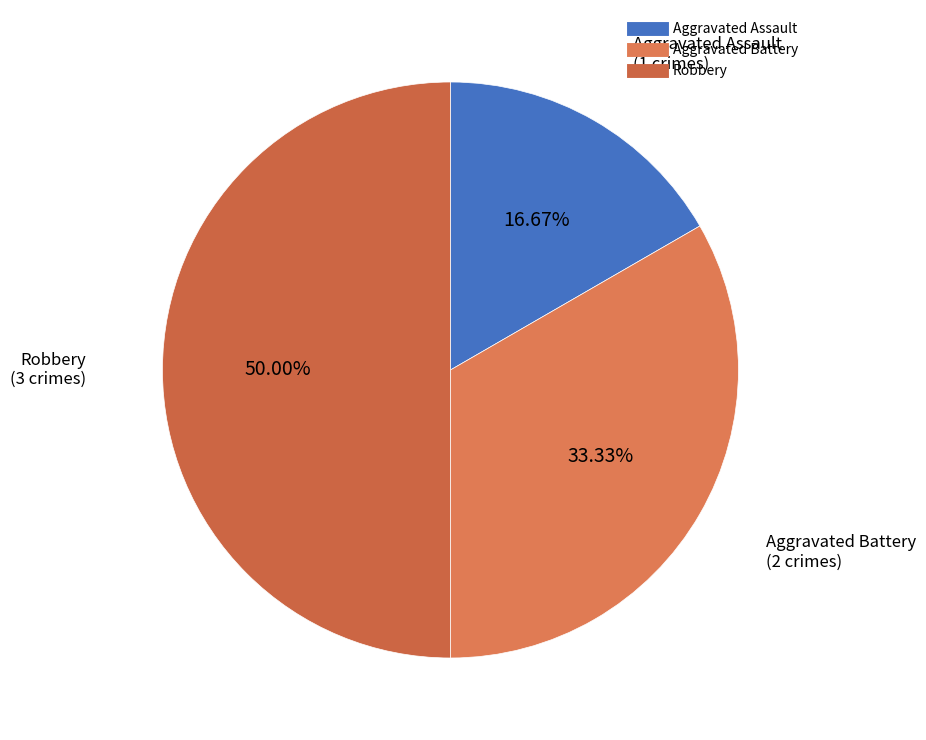

To the nearest percent, what portion does Aggravated Battery represent?

33%